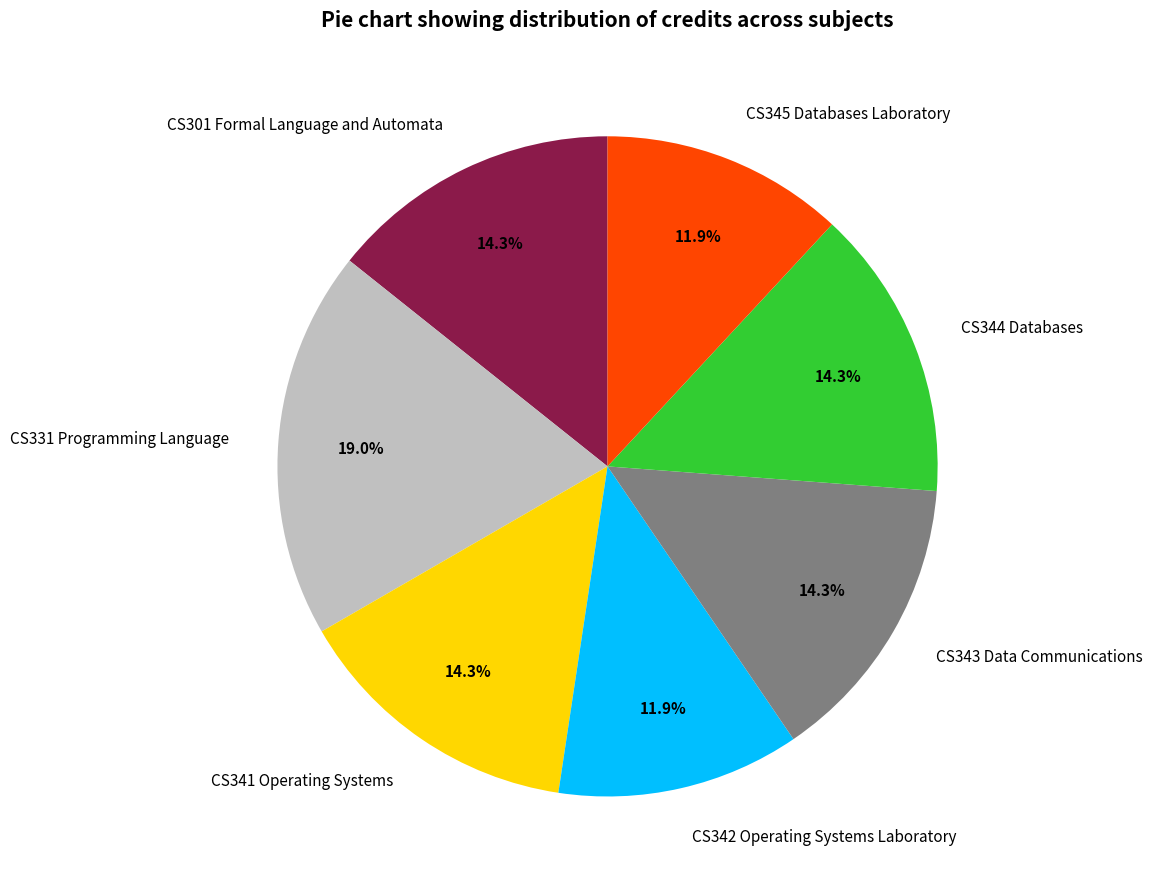

How many segments does this pie chart have?

7